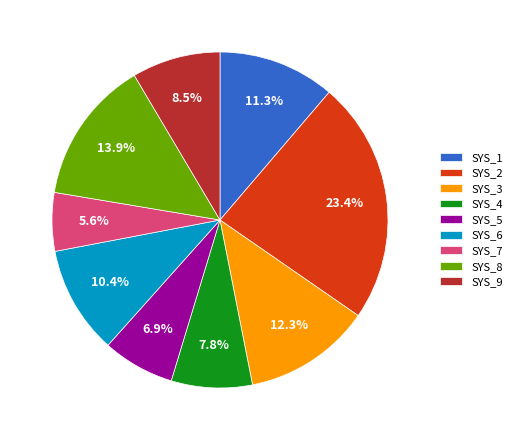

What percentage is NOT represented by SYS_4?

92.2%